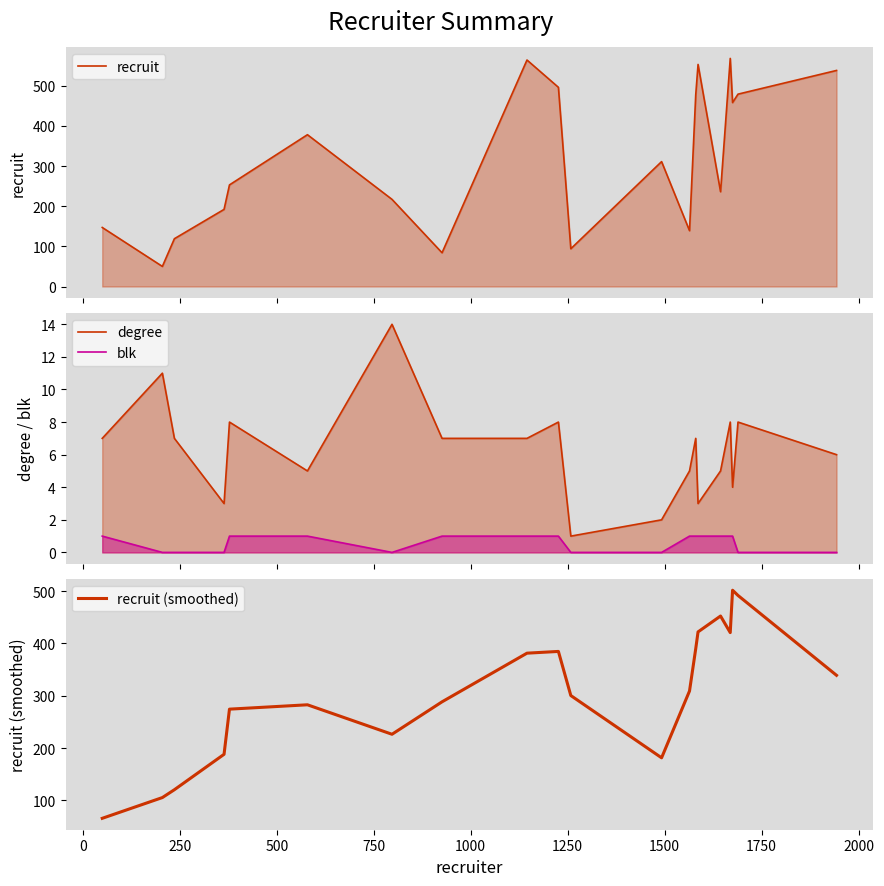

Count the number of data series in this chart.

4